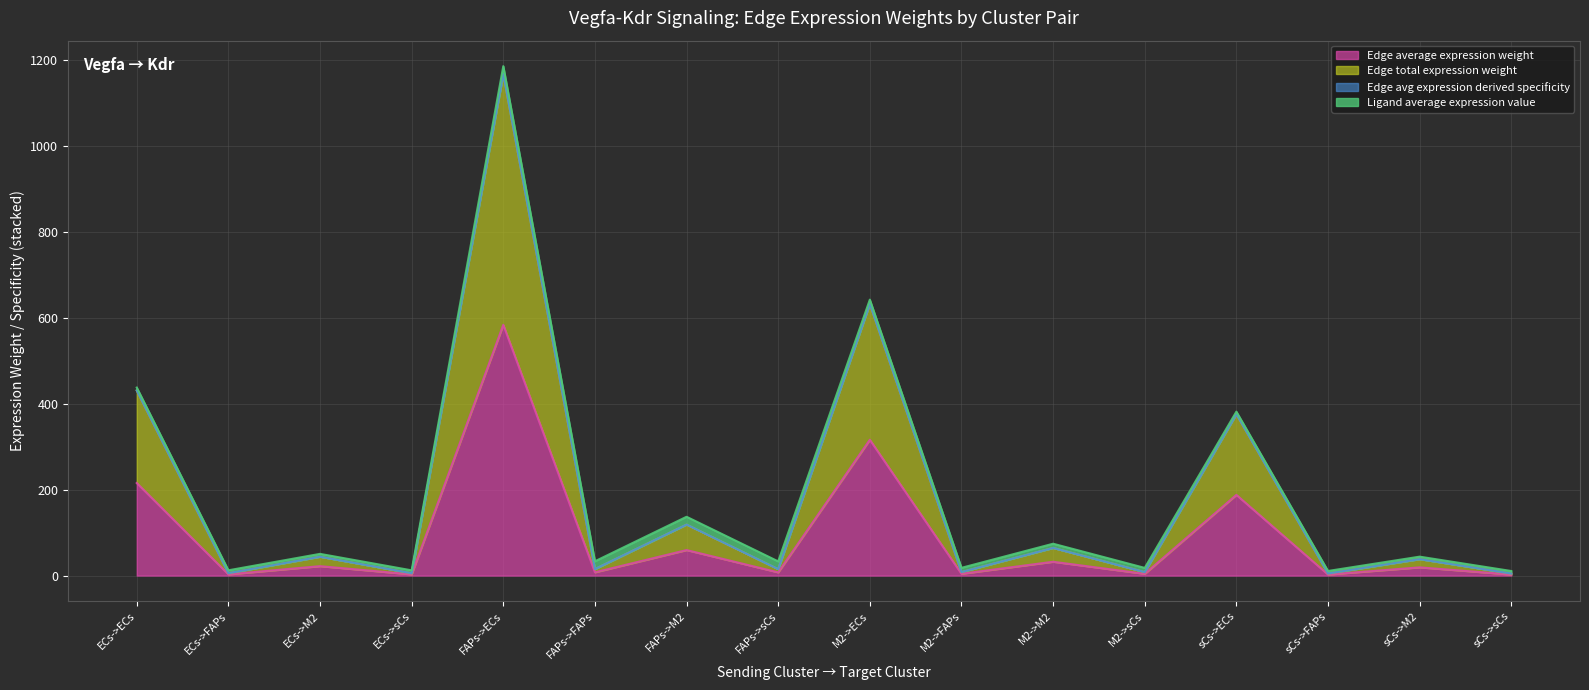

What is the difference between the maximum and minimum values in the Edge avg expression derived specificity series?

1162.6